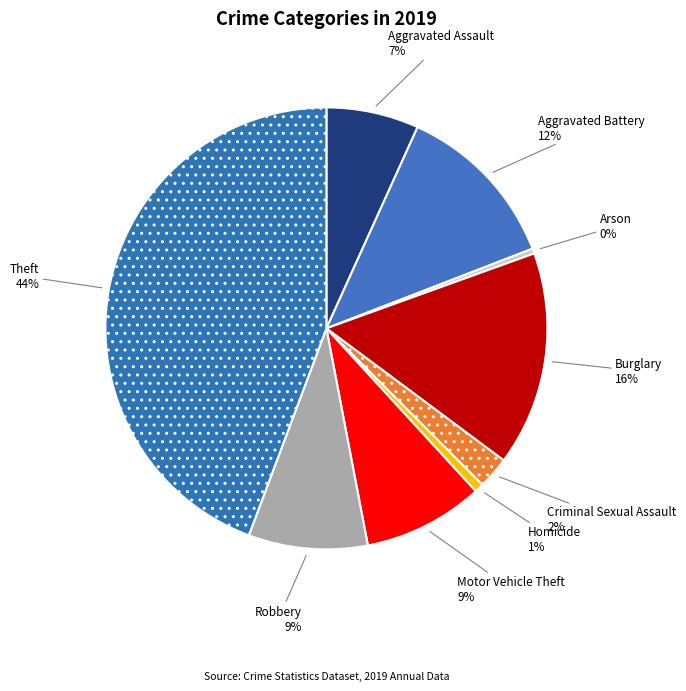

Which slice is the largest?

Theft